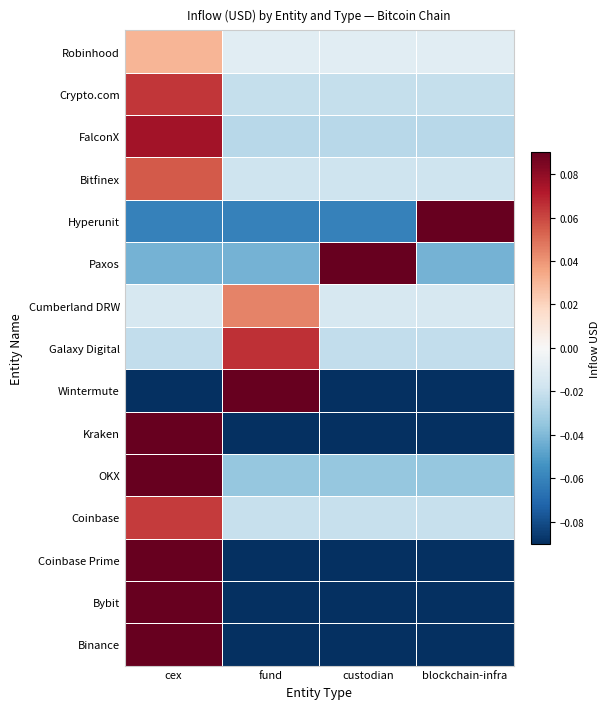

Reading left to right, what are all the values shown in this chart?

Binance: cex=0.8	fund=-0.2	custodian=-0.2	blockchain-infra=-0.2
Bybit: cex=0.6	fund=-0.2	custodian=-0.2	blockchain-infra=-0.2
Coinbase Prime: cex=0.4	fund=-0.1	custodian=-0.1	blockchain-infra=-0.1
Coinbase: cex=0.1	fund=-0.0	custodian=-0.0	blockchain-infra=-0.0
OKX: cex=0.1	fund=-0.0	custodian=-0.0	blockchain-infra=-0.0
Kraken: cex=0.4	fund=-0.1	custodian=-0.1	blockchain-infra=-0.1
Wintermute: cex=-0.1	fund=0.3	custodian=-0.1	blockchain-infra=-0.1
Galaxy Digital: cex=-0.0	fund=0.1	custodian=-0.0	blockchain-infra=-0.0
Cumberland DRW: cex=-0.0	fund=0.0	custodian=-0.0	blockchain-infra=-0.0
Paxos: cex=-0.0	fund=-0.0	custodian=0.1	blockchain-infra=-0.0
Hyperunit: cex=-0.1	fund=-0.1	custodian=-0.1	blockchain-infra=0.2
Bitfinex: cex=0.1	fund=-0.0	custodian=-0.0	blockchain-infra=-0.0
FalconX: cex=0.1	fund=-0.0	custodian=-0.0	blockchain-infra=-0.0
Crypto.com: cex=0.1	fund=-0.0	custodian=-0.0	blockchain-infra=-0.0
Robinhood: cex=0.0	fund=-0.0	custodian=-0.0	blockchain-infra=-0.0